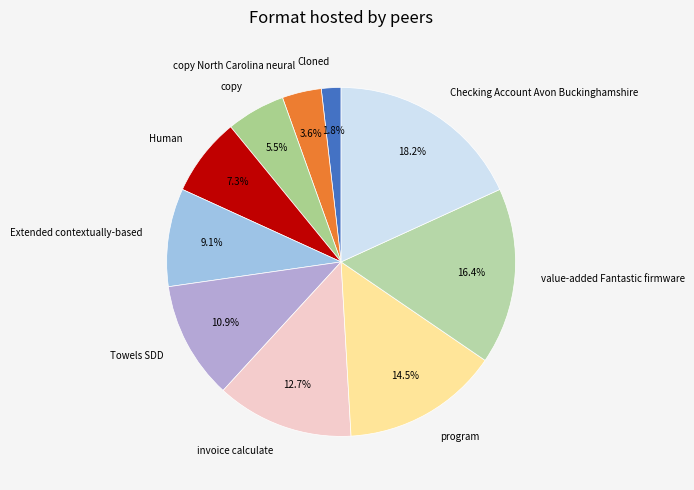

What is the ratio of the value at Towels SDD to the value at copy?

2.0